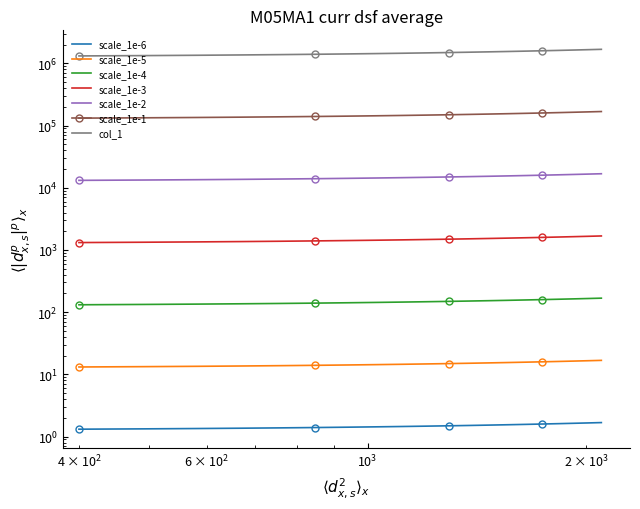

What is the difference between the second highest and minimum values?

0.3